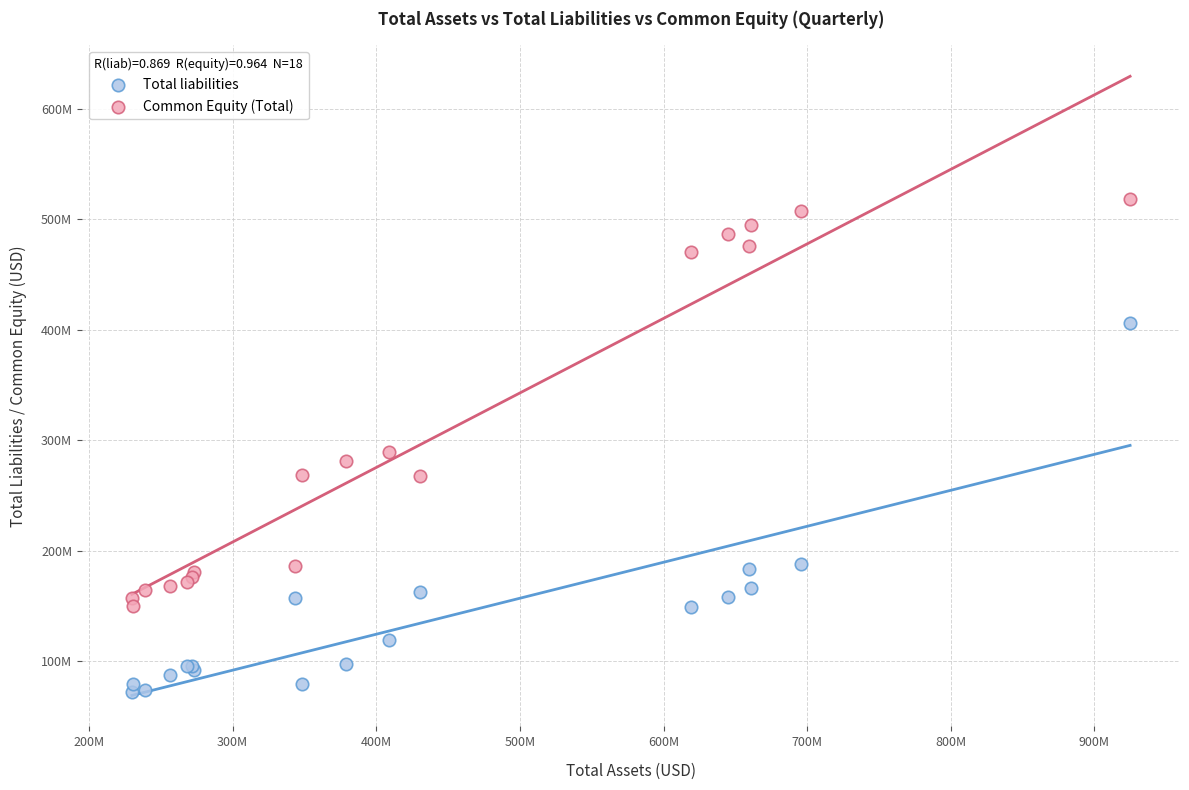

Which series contains the highest Y value?

Common Equity (Total)